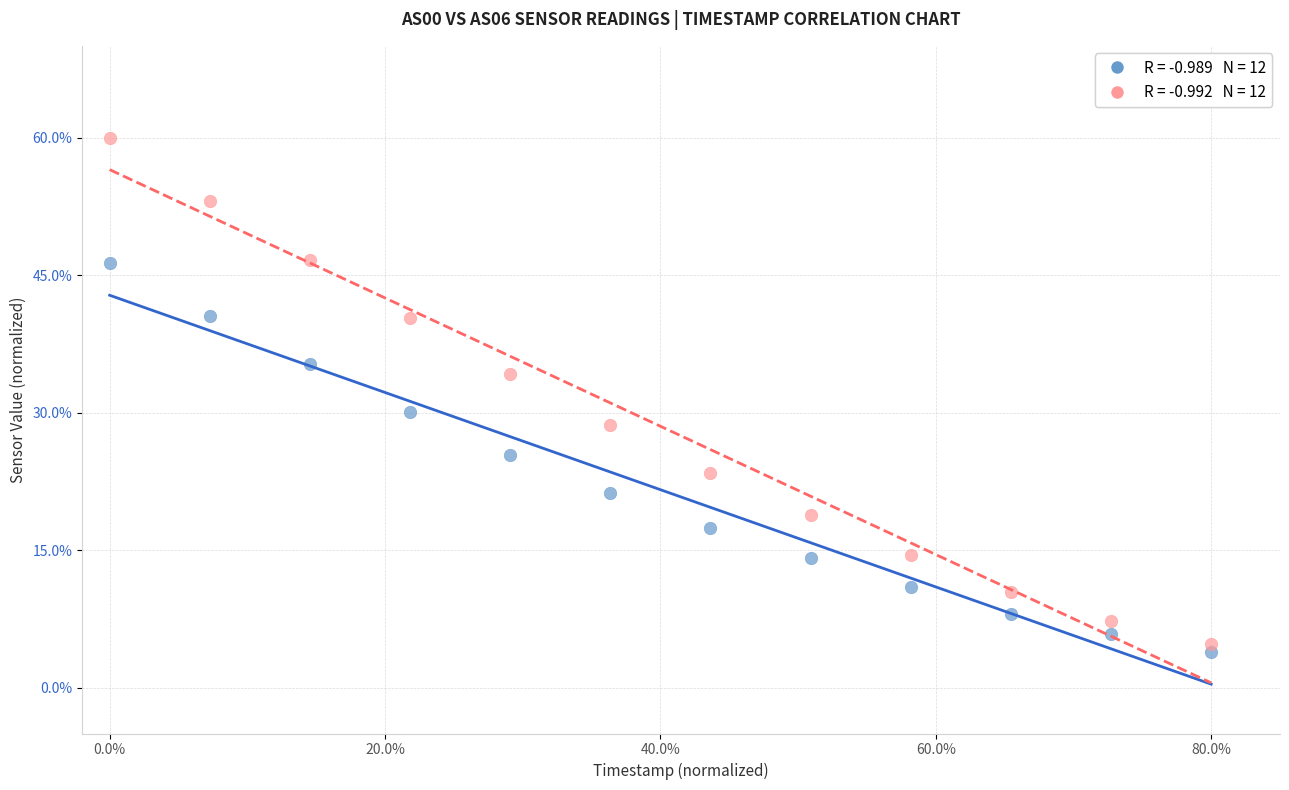

Across all series, what Y value is closest to 31?

30.1